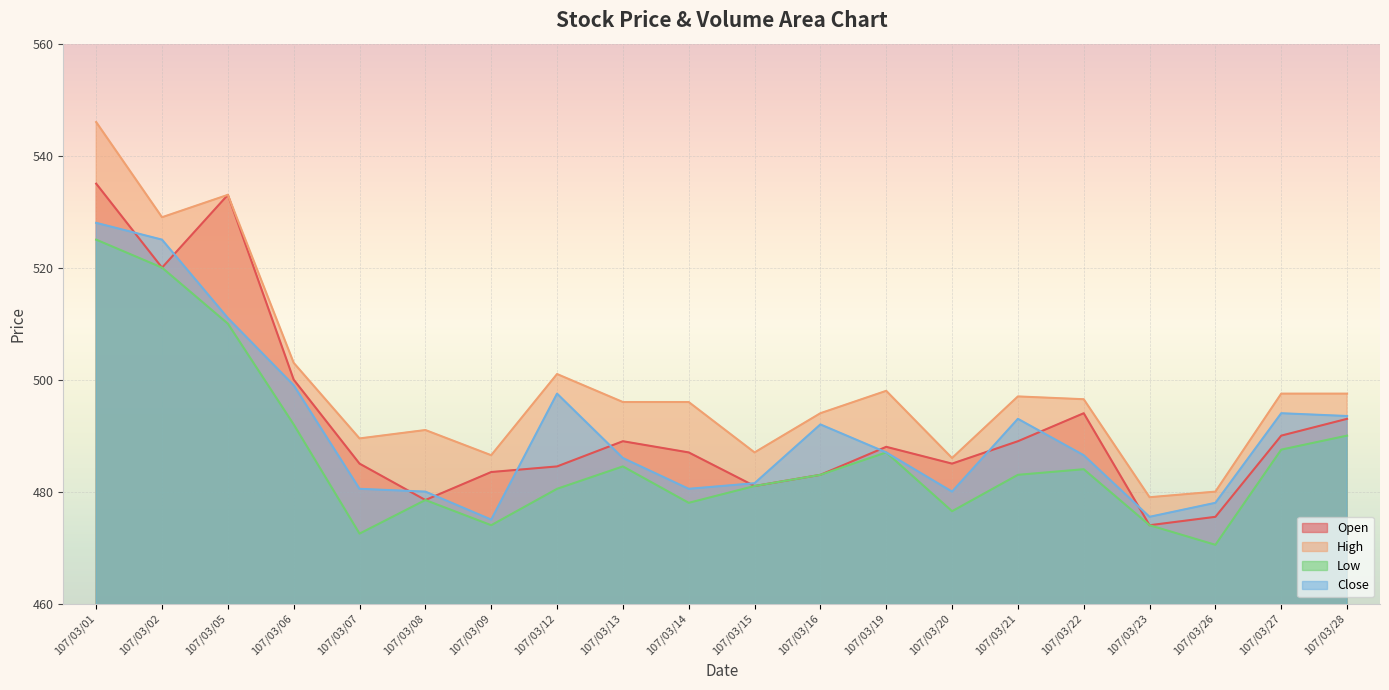

What is the difference between the highest and lowest values at 107/03/14?

18.0